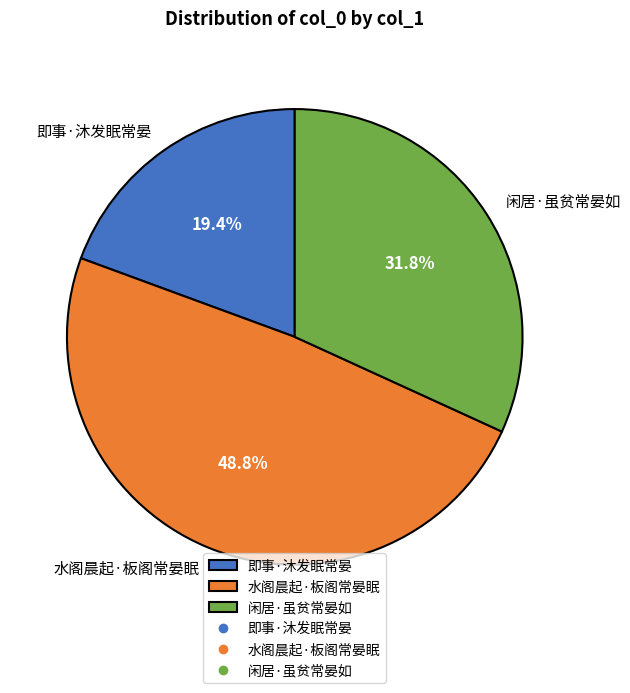

Does 闲居·虽贫常晏如 represent more than half of the total?

No